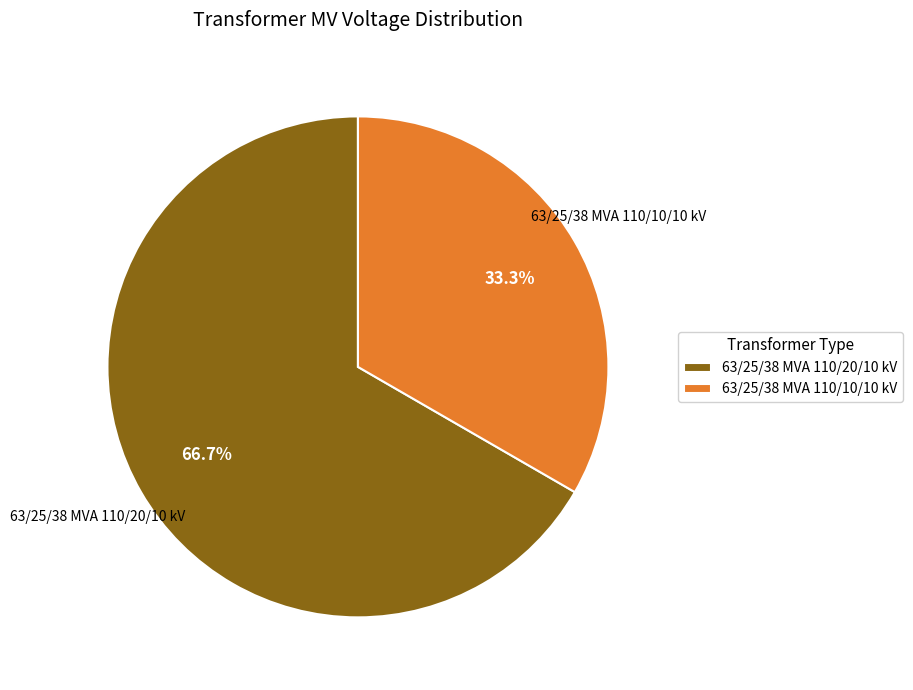

True or false: 63/25/38 MVA 110/10/10 kV accounts for 39% of the total.

False